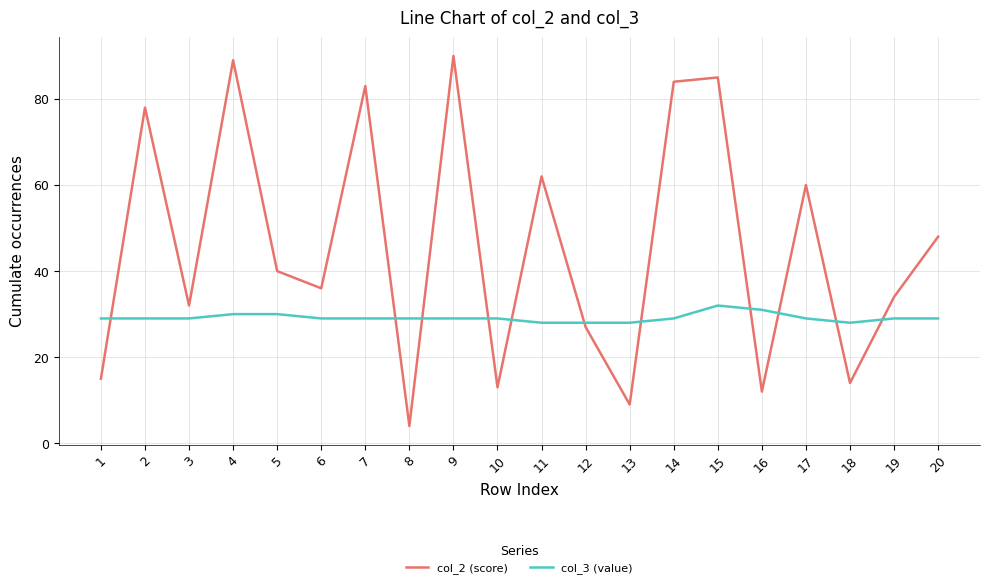

What is the greatest value displayed?

90